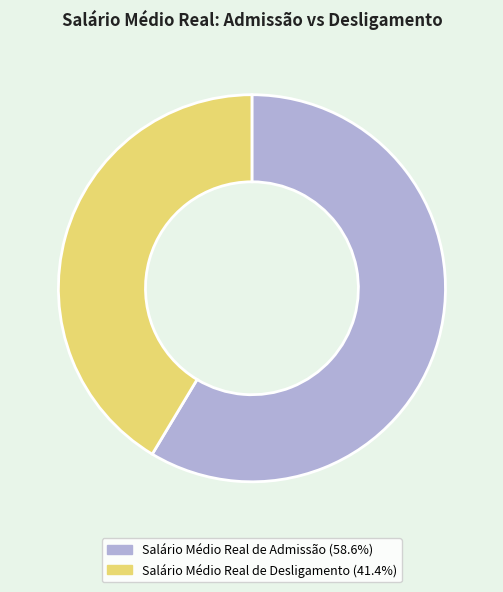

Which slice is the largest?

Salário Médio Real de Admissão